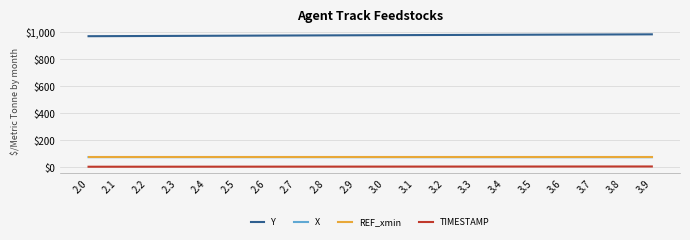

Is the value of Y at 2.3 greater than the value of TIMESTAMP at 2.2?

Yes